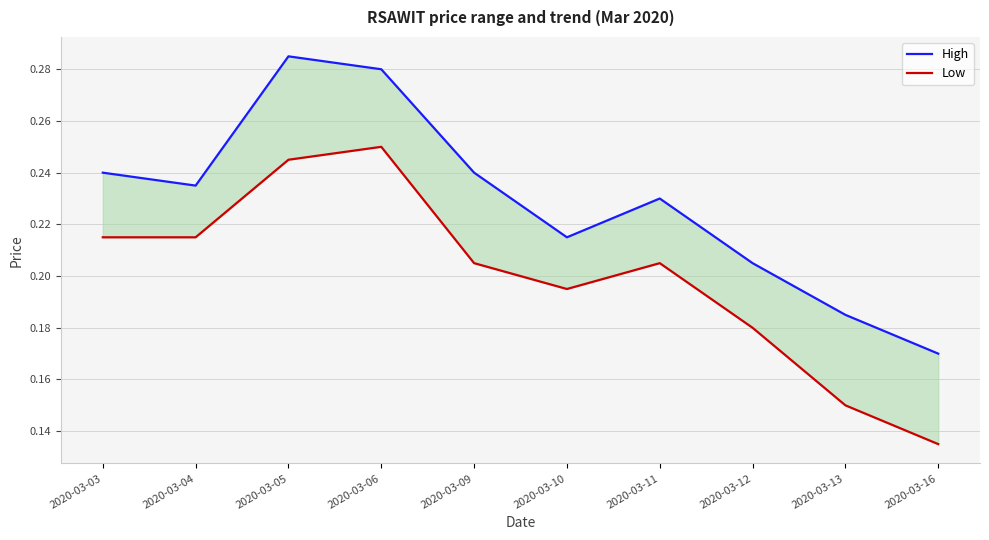

What is the difference between the maximum and minimum values in the Low series?

0.1